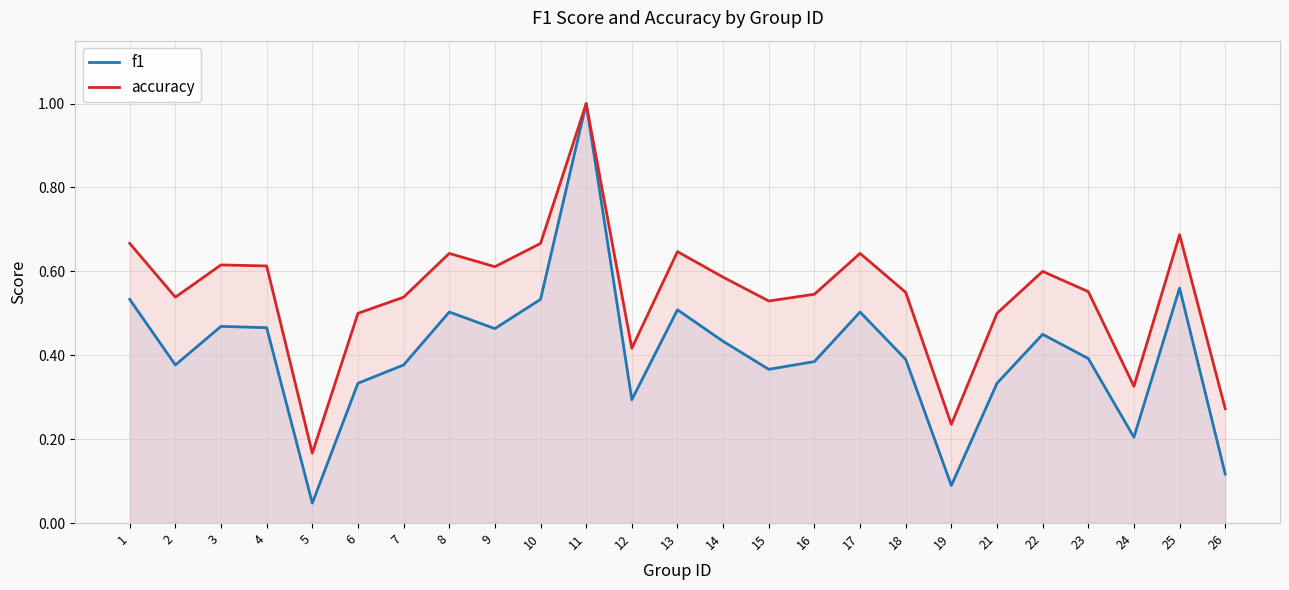

How many accuracy values are between 0 and 1?

25